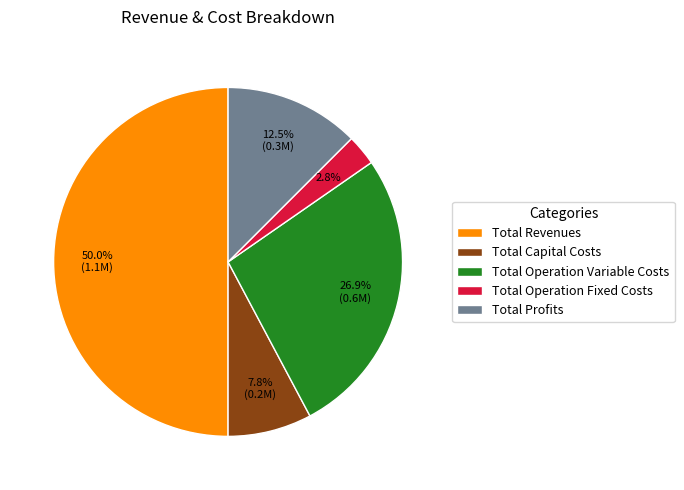

To the nearest percent, what is the difference between the largest and smallest slice percentages?

47%